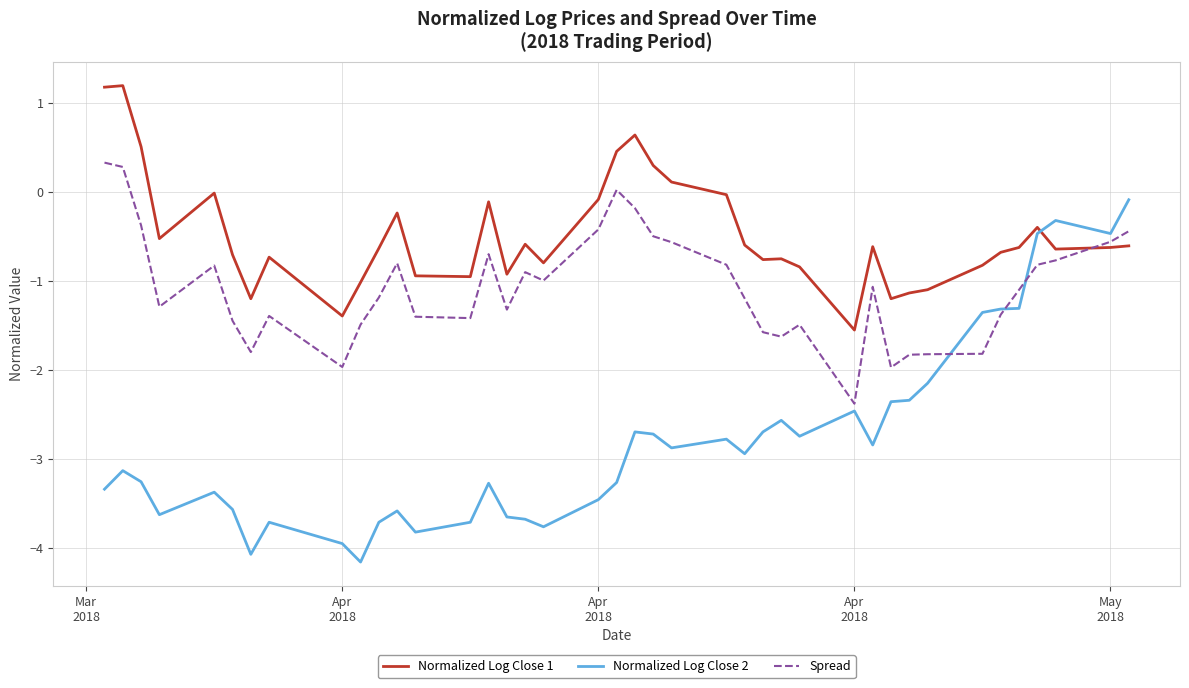

What is the greatest value displayed?

1.2